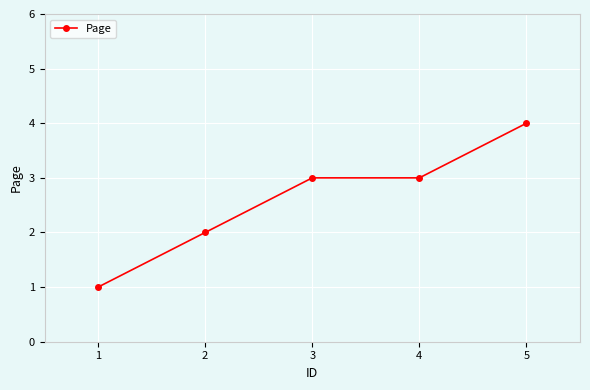

Which label corresponds to the smallest value in the chart?

1